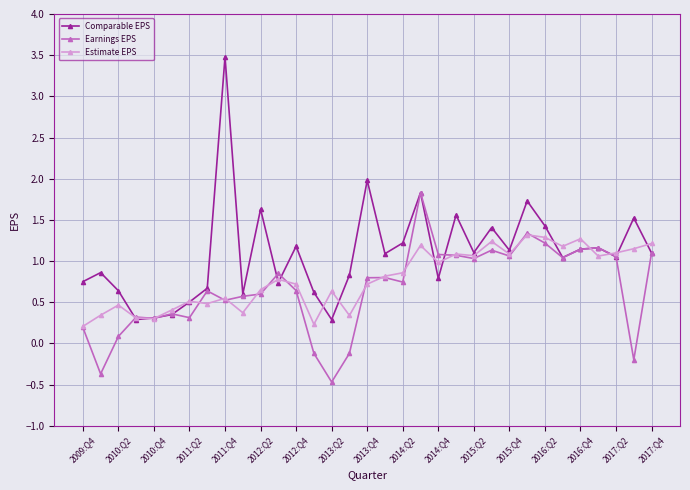

In Earnings EPS, how many points are lower than both neighbors (excluding endpoints)?

10